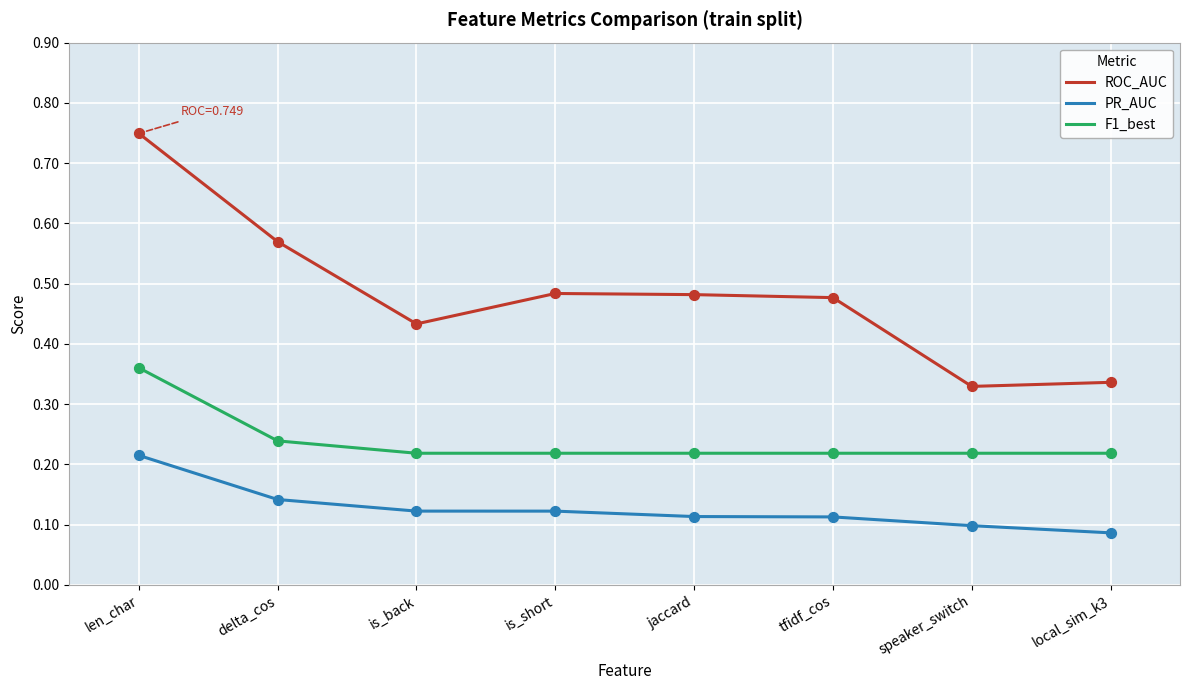

Which series has the widest spread of values?

ROC_AUC